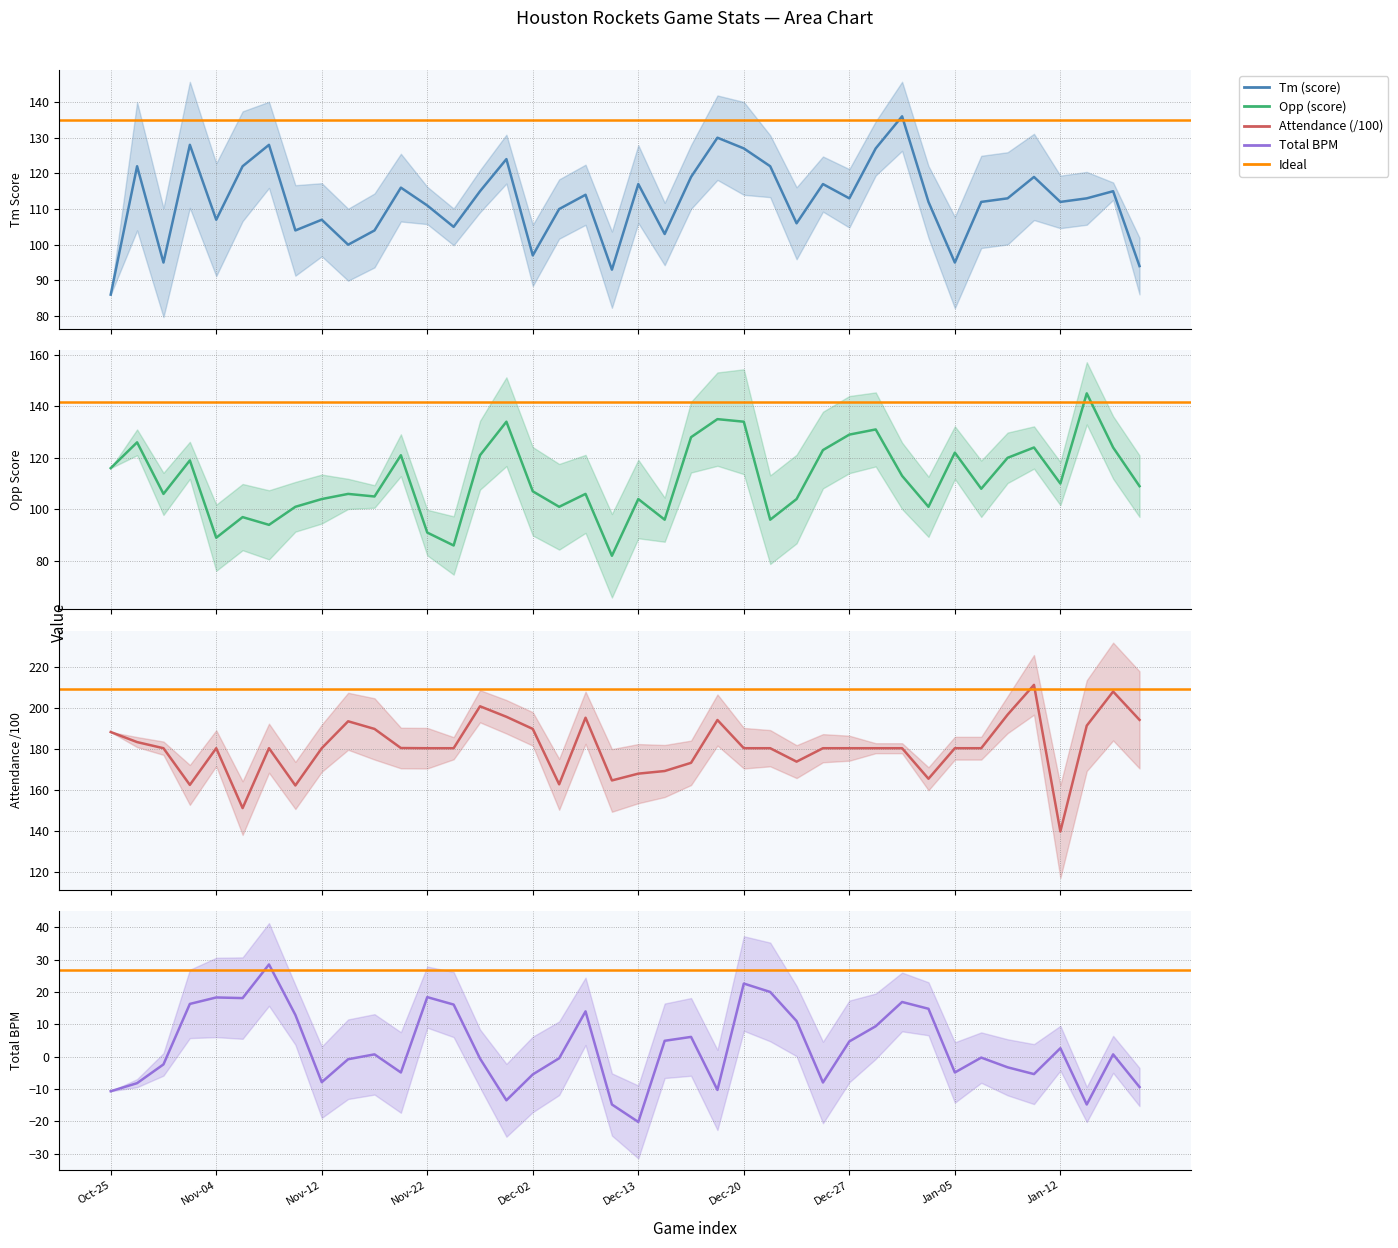

How many values in Total_BPM are below zero?

20